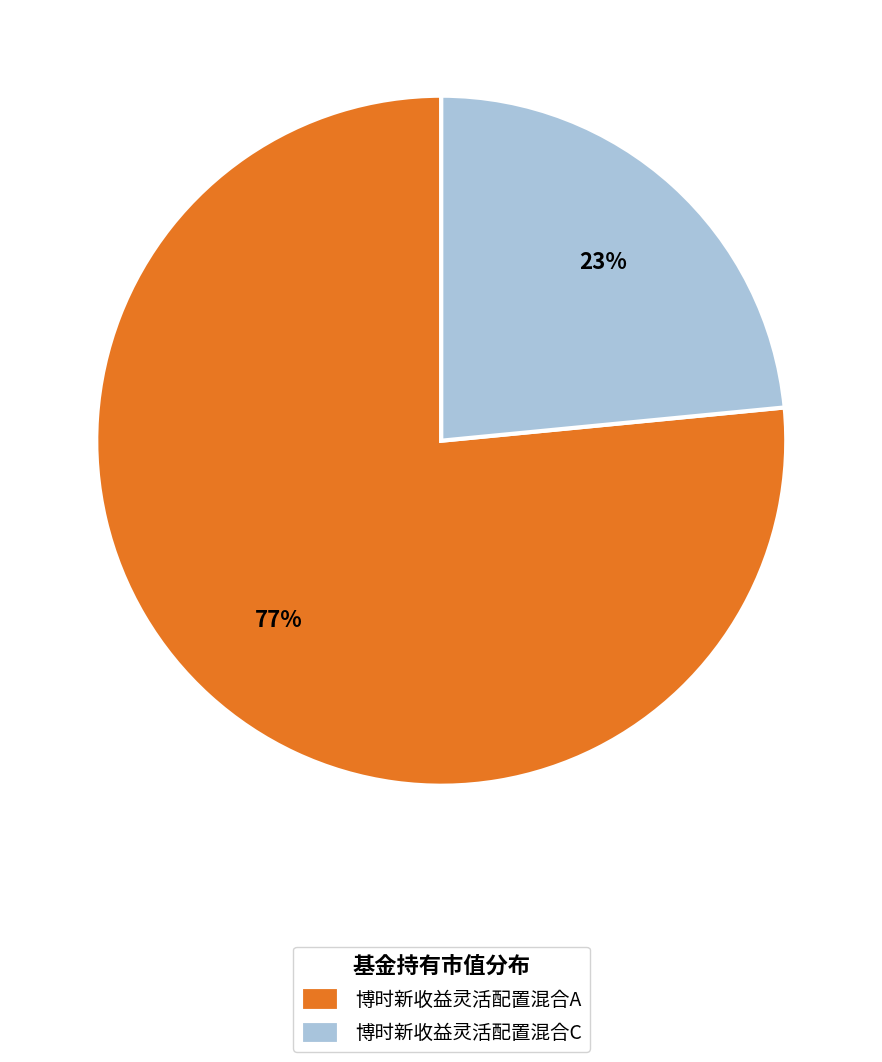

How many segments does this pie chart have?

2